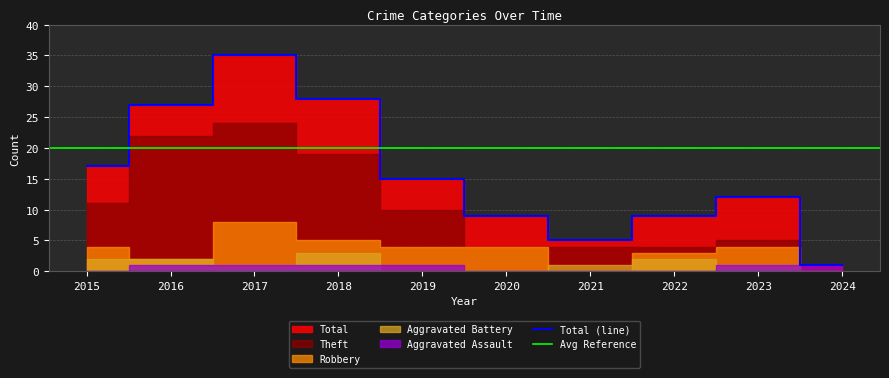

True or false: Total (line) has a value of 1 at 2024.

True